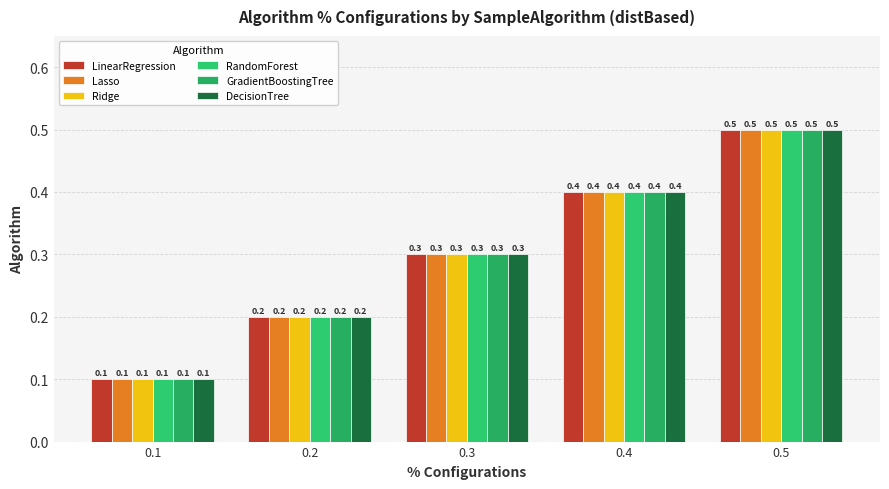

The value of Ridge at 0.4 is 0.6. True or false?

False